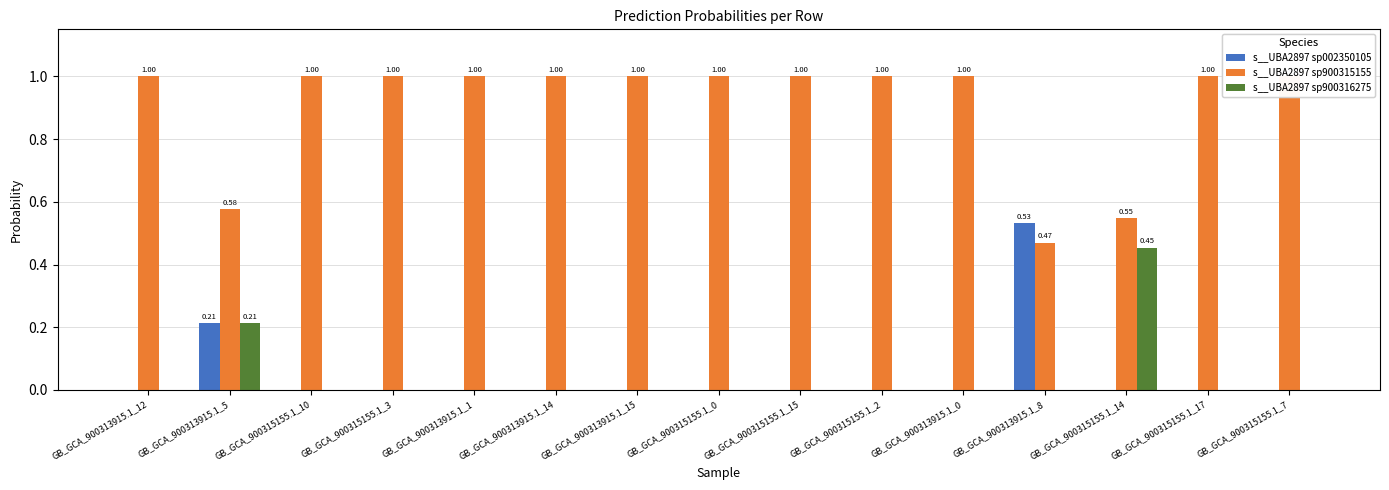

What is the total value across all series at GB_GCA_900315155.1_15?

1.0